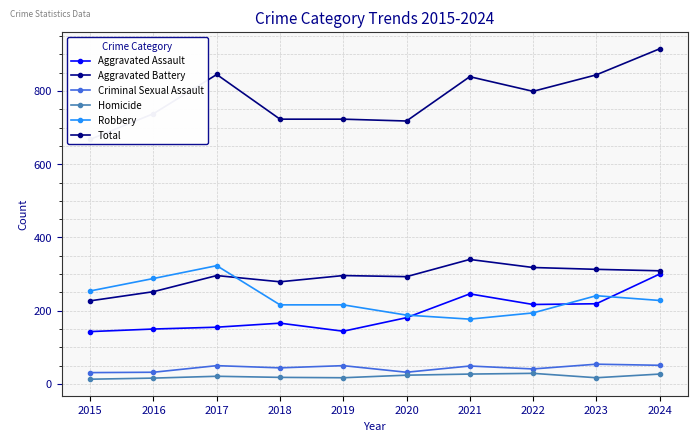

Reading left to right, what are all the values shown in this chart?

Aggravated Assault: 2015=143	2016=150	2017=155	2018=166	2019=144	2020=181	2021=246	2022=217	2023=219	2024=300
Aggravated Battery: 2015=227	2016=252	2017=296	2018=279	2019=296	2020=293	2021=340	2022=318	2023=313	2024=309
Criminal Sexual Assault: 2015=31	2016=32	2017=50	2018=44	2019=50	2020=32	2021=49	2022=41	2023=54	2024=51
Homicide: 2015=13	2016=16	2017=21	2018=18	2019=17	2020=24	2021=27	2022=29	2023=17	2024=27
Robbery: 2015=254	2016=288	2017=323	2018=216	2019=216	2020=188	2021=177	2022=194	2023=241	2024=228
Total: 2015=668	2016=738	2017=845	2018=723	2019=723	2020=718	2021=839	2022=799	2023=844	2024=915